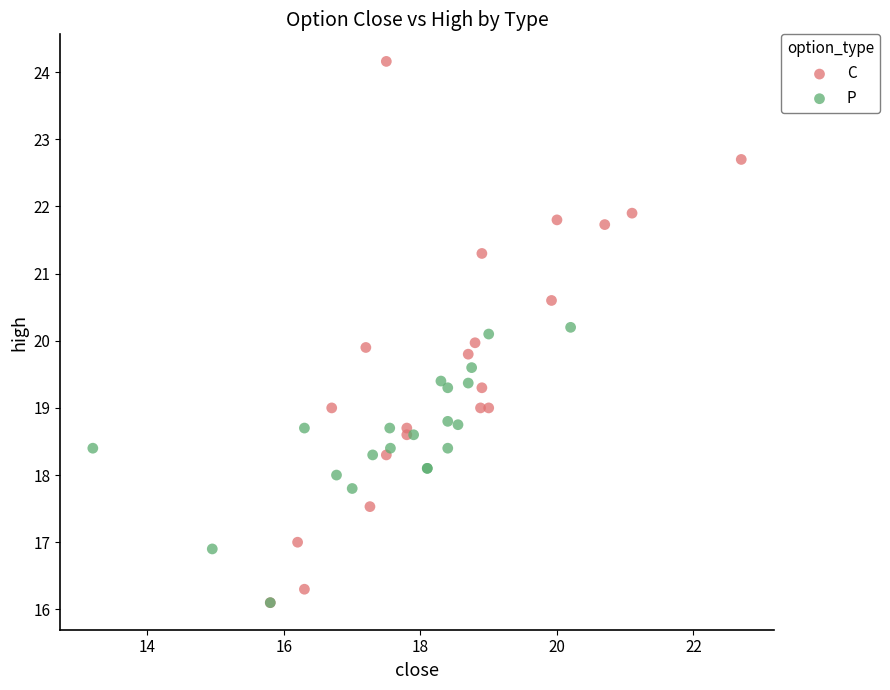

Which series reaches the maximum Y coordinate?

C